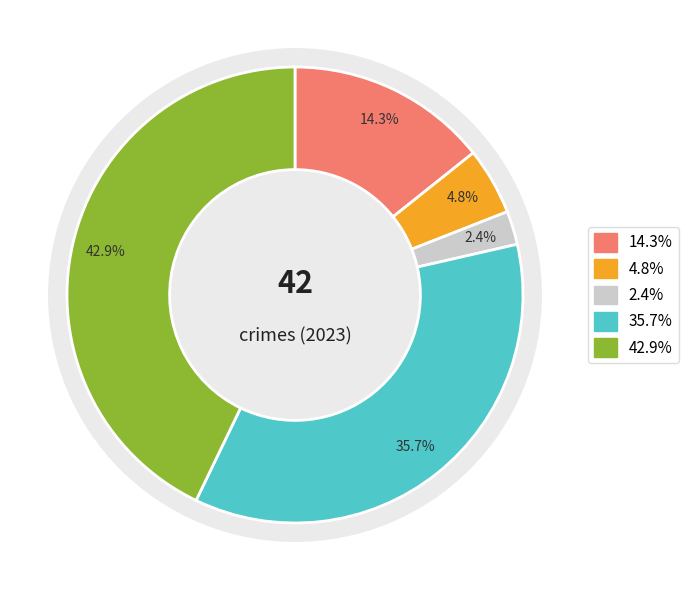

True or false: Criminal Sexual Assault accounts for 1% of the total.

False